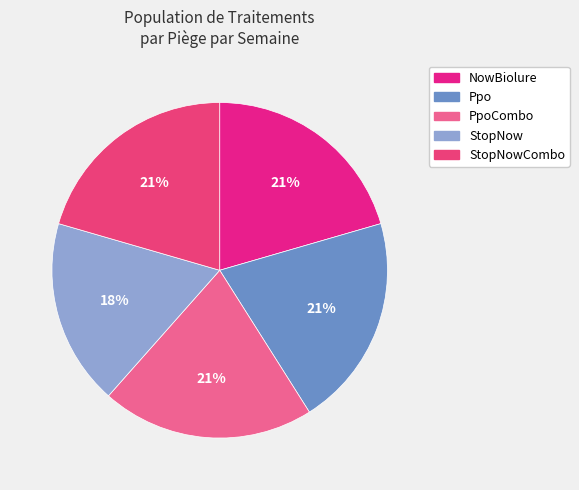

Do StopNowCombo and PpoCombo together represent more than half of the pie?

No